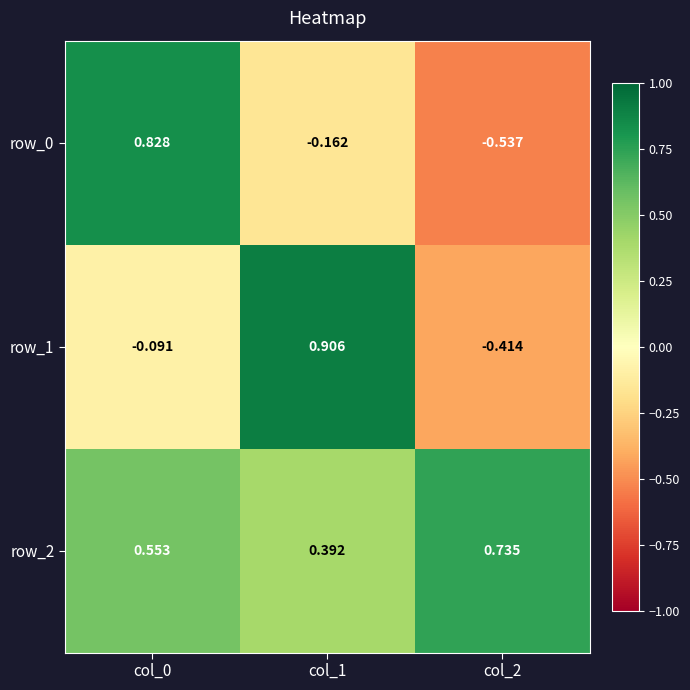

Is the value of row_2 at col_1 greater than the value of row_1 at col_0?

Yes